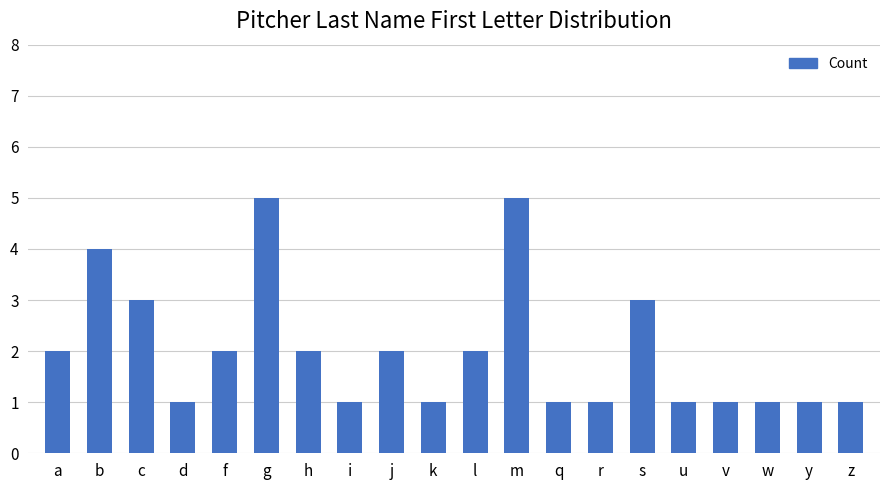

Approximately how many times larger is the value at k compared to r?

1.0